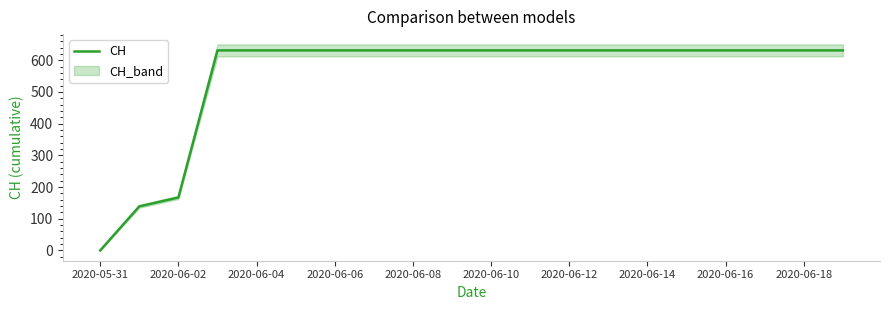

What is the sum of all values?

11033